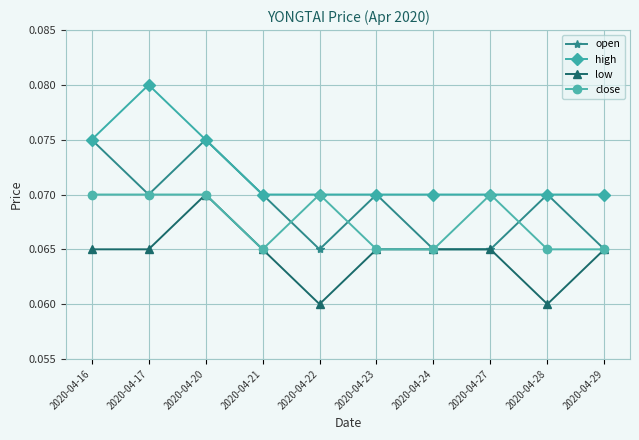

At which category does the chart reach its peak across all series?

2020-04-17